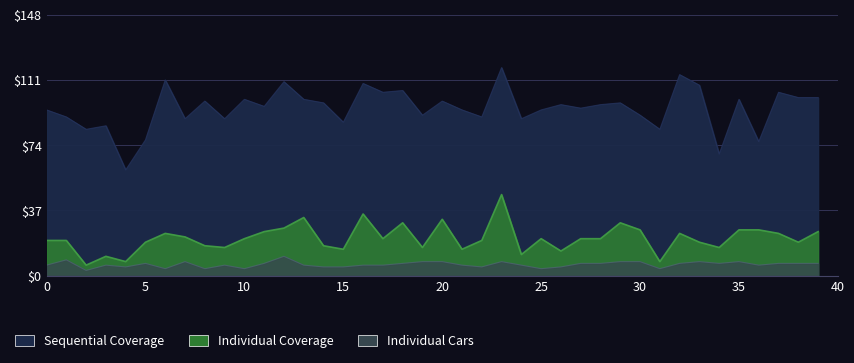

How many lines are shown in the chart?

3